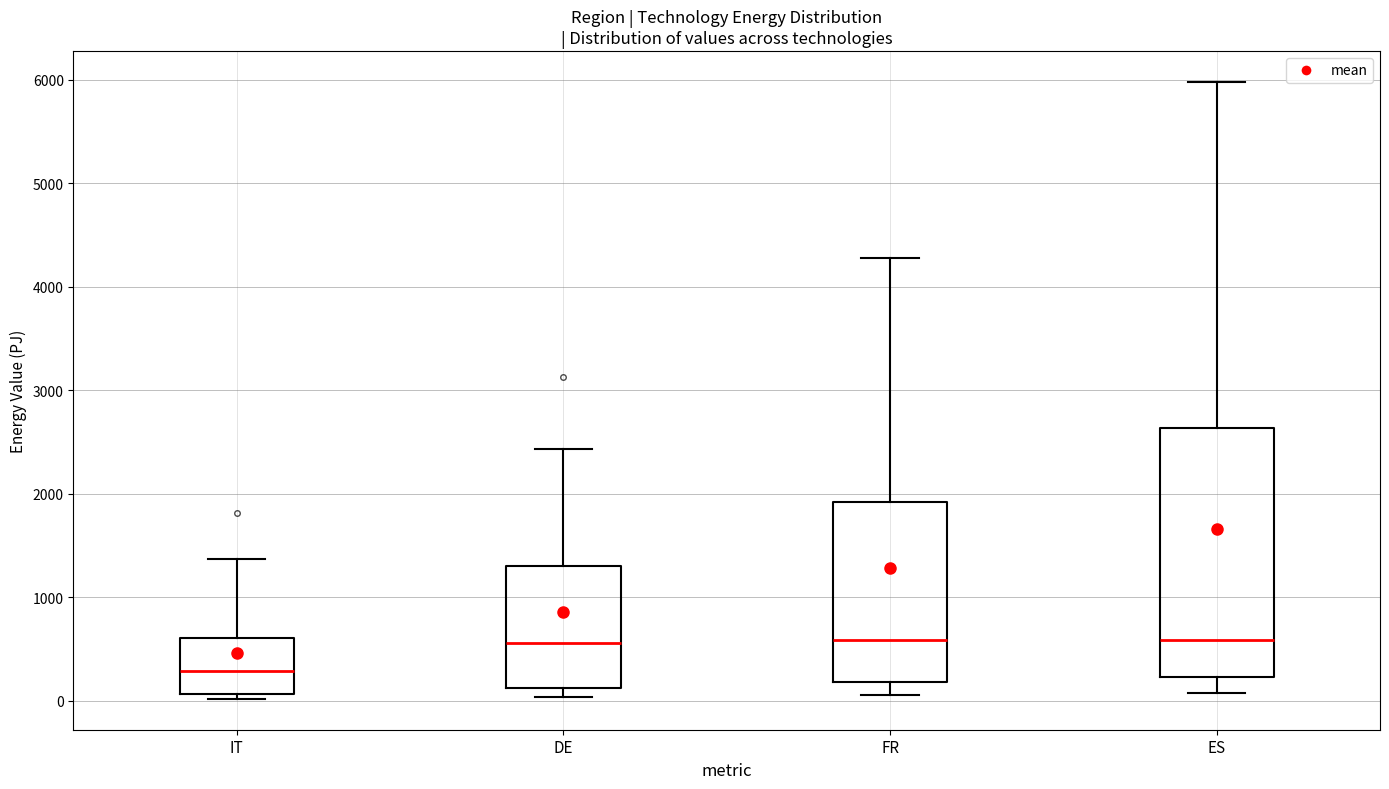

Reading left to right, transcribe this box plot: for each box, give where its median line is, the range the box spans, and where its two whiskers end, as read against the y-axis. The values are not printed on the chart, so give them approximately, as read against the axis.

IT: median 300, box 100 to 600, whiskers 0 to 1400
DE: median 600, box 100 to 1300, whiskers 0 to 2400
FR: median 600, box 200 to 1900, whiskers 100 to 4300
ES: median 600, box 200 to 2600, whiskers 100 to 6000